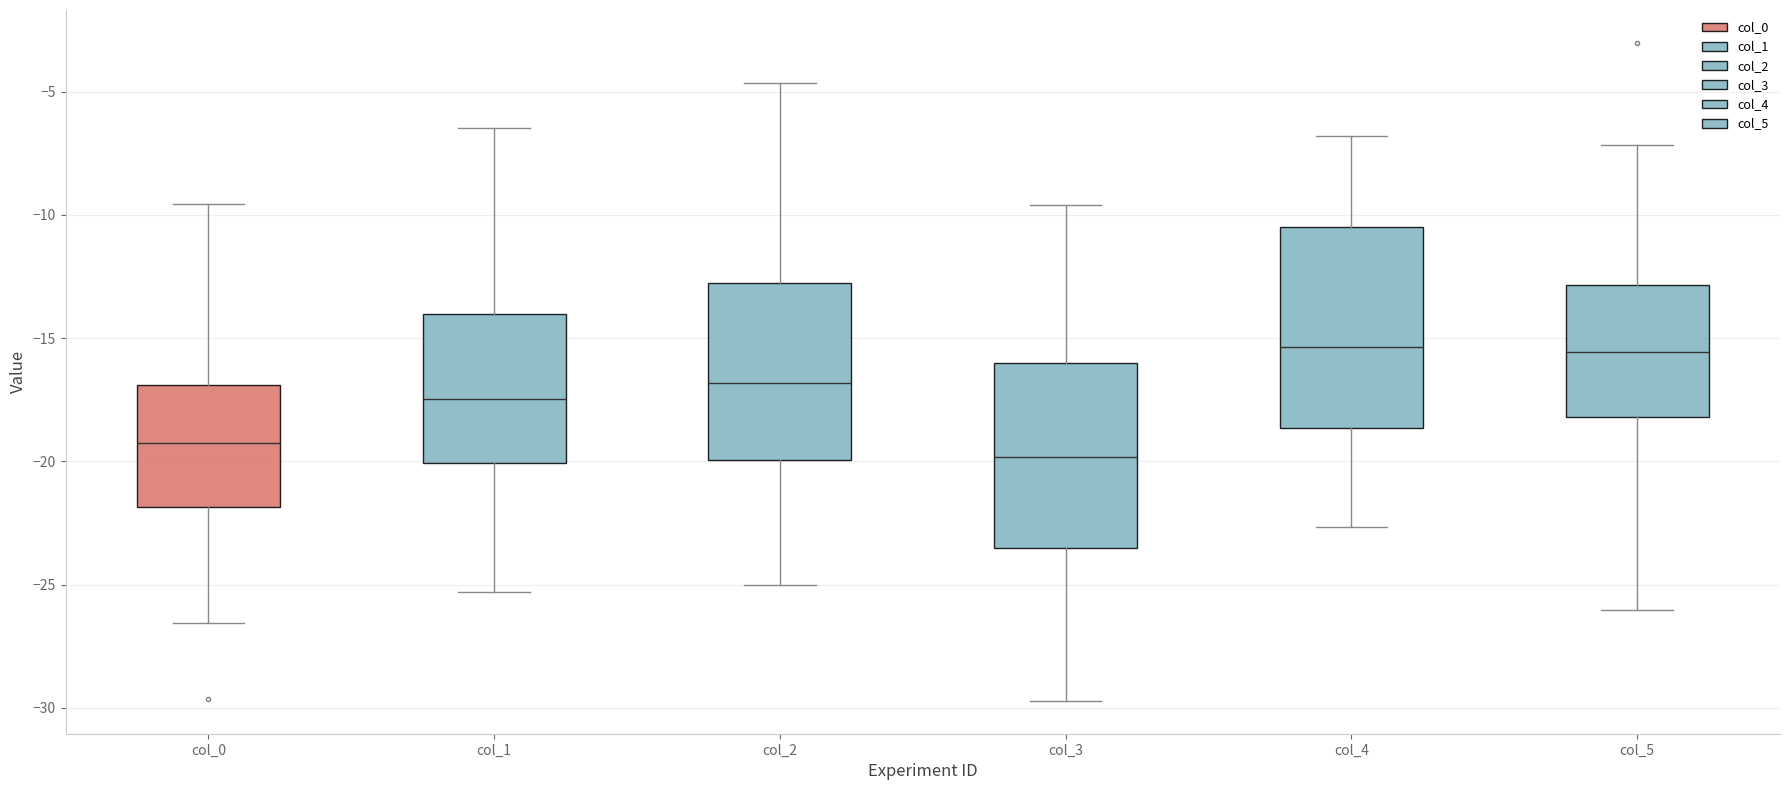

Where does the lower whisker of the box for col_2 end on the y-axis? The values are not printed on the chart, so give them approximately, as read against the axis.

-25.0